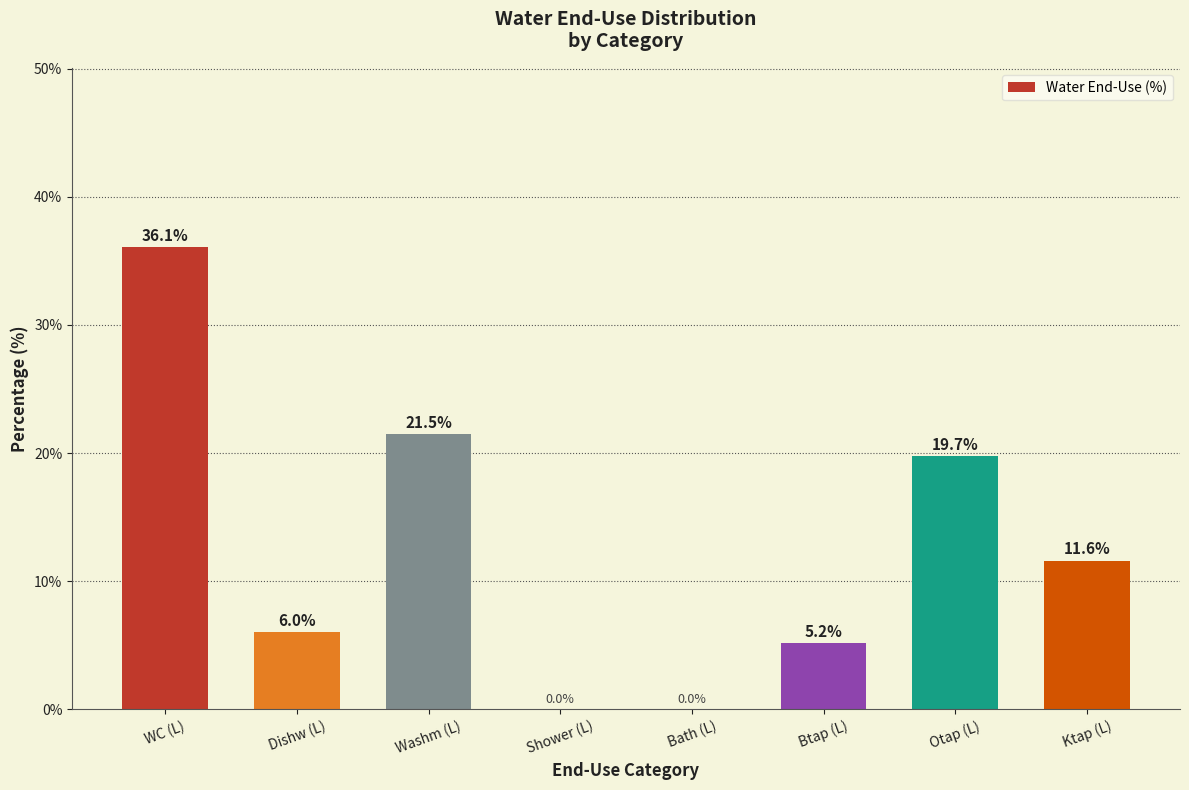

How many positive values are there?

6